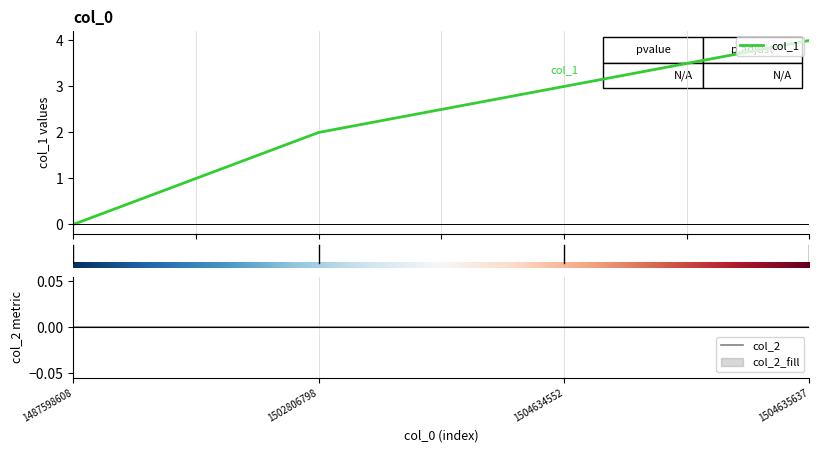

True or false: col_1 has more than 0 interior local peaks.

False